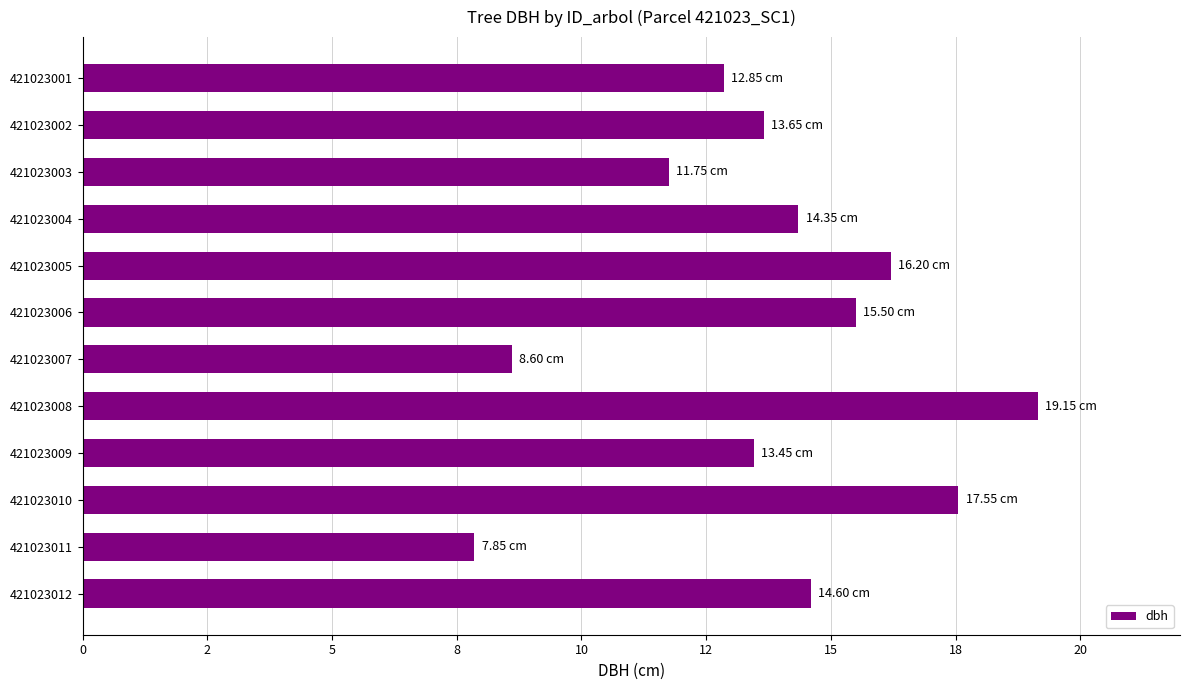

Are the bars horizontal?

Yes